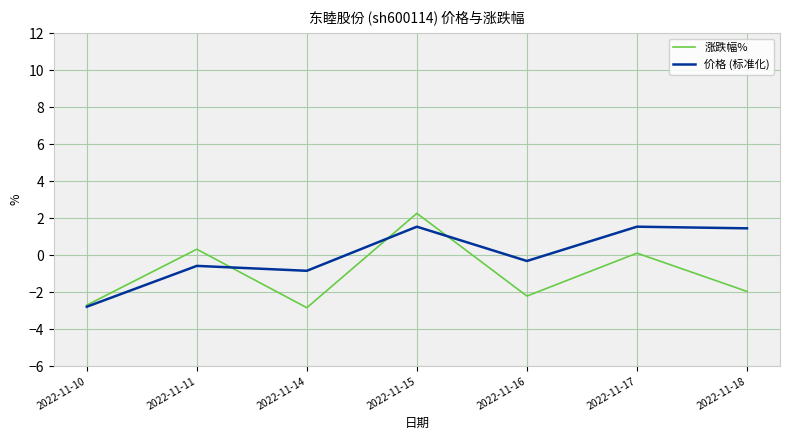

Which series has the largest total across all categories?

价格 (标准化)